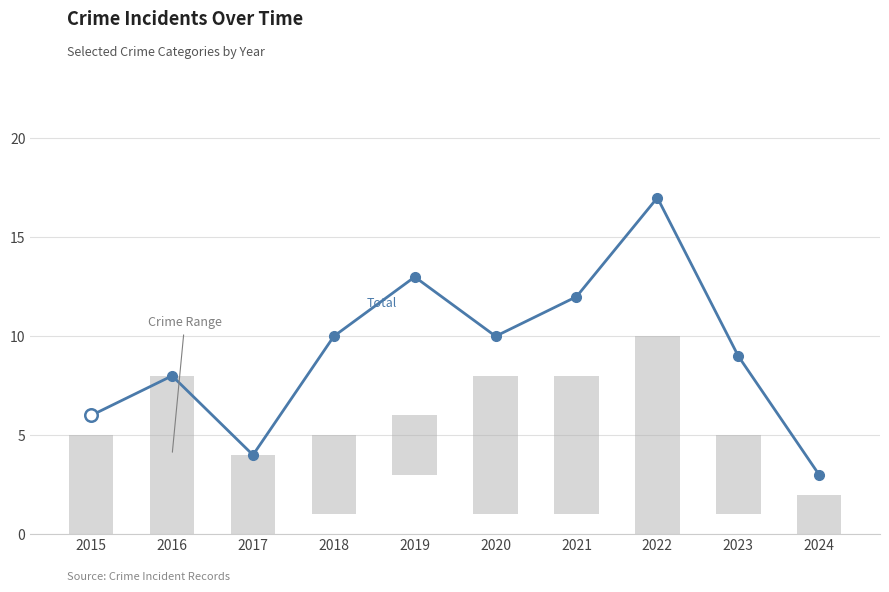

List the labels in order of value, smallest first.

2024, 2017, 2015, 2016, 2023, 2018, 2020, 2021, 2019, 2022